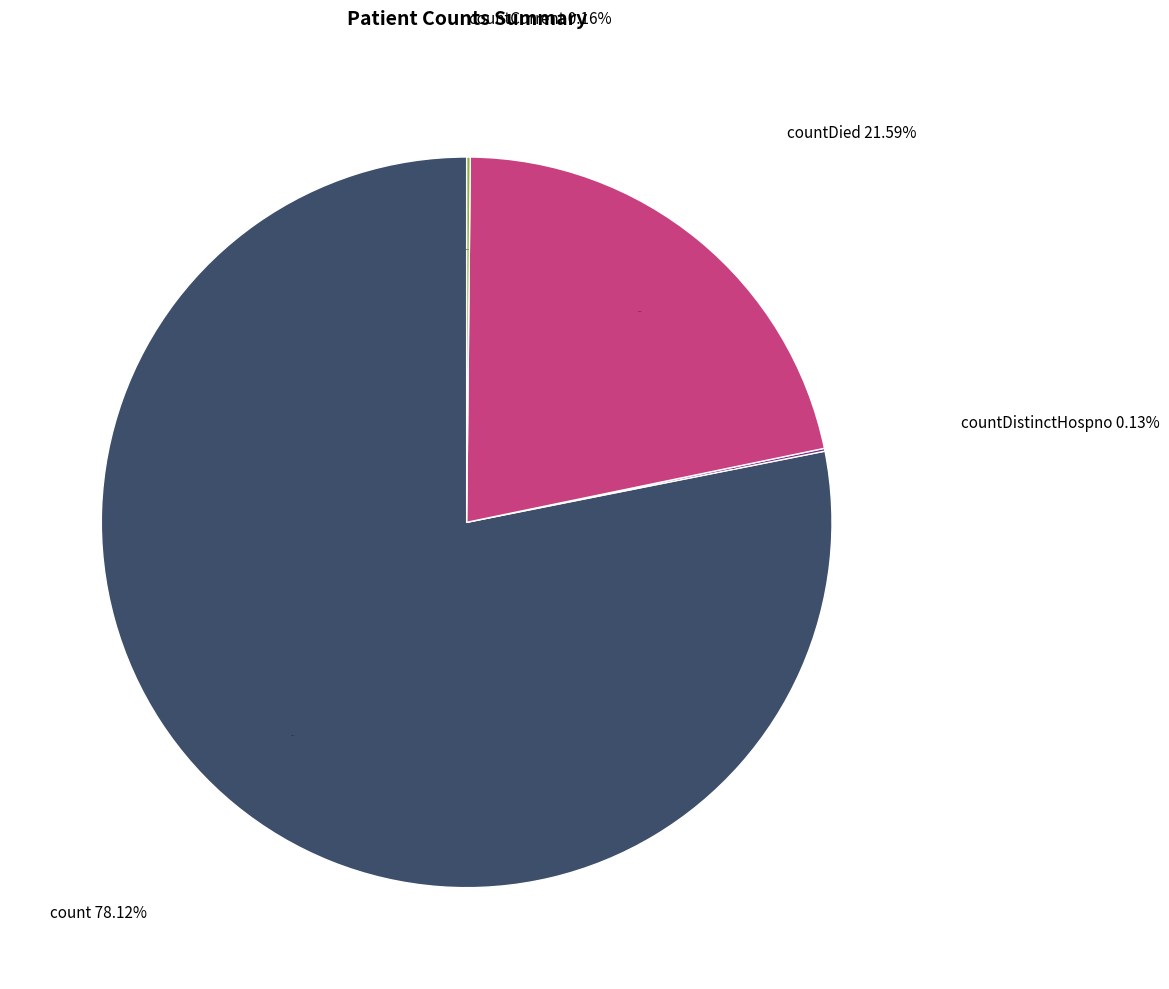

Rank the categories by value from highest to lowest.

count, countDied, countCurrent, countDistinctHospno